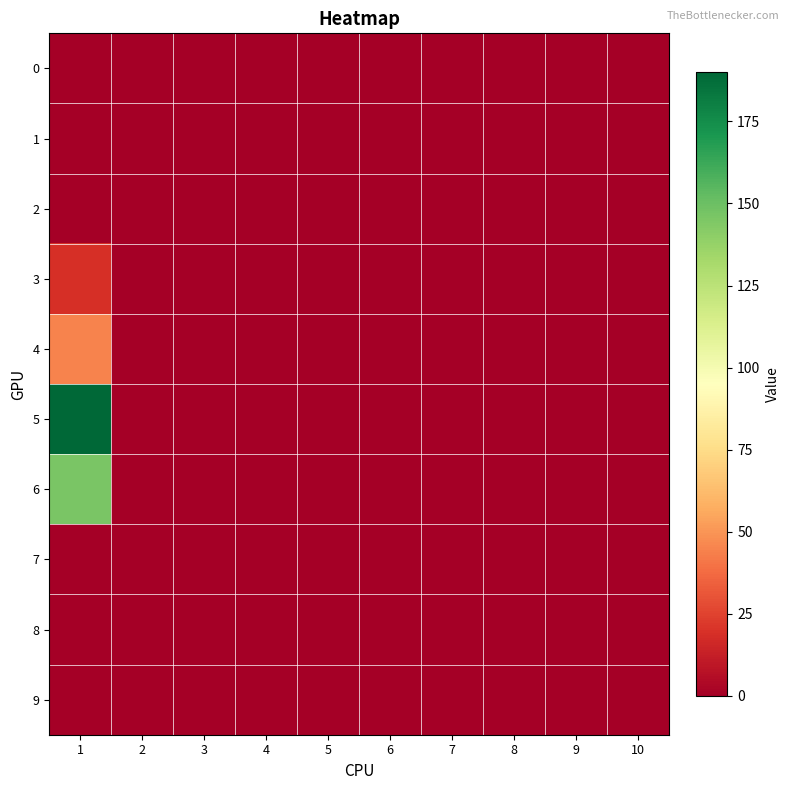

Which label corresponds to the smallest value in the chart?

1